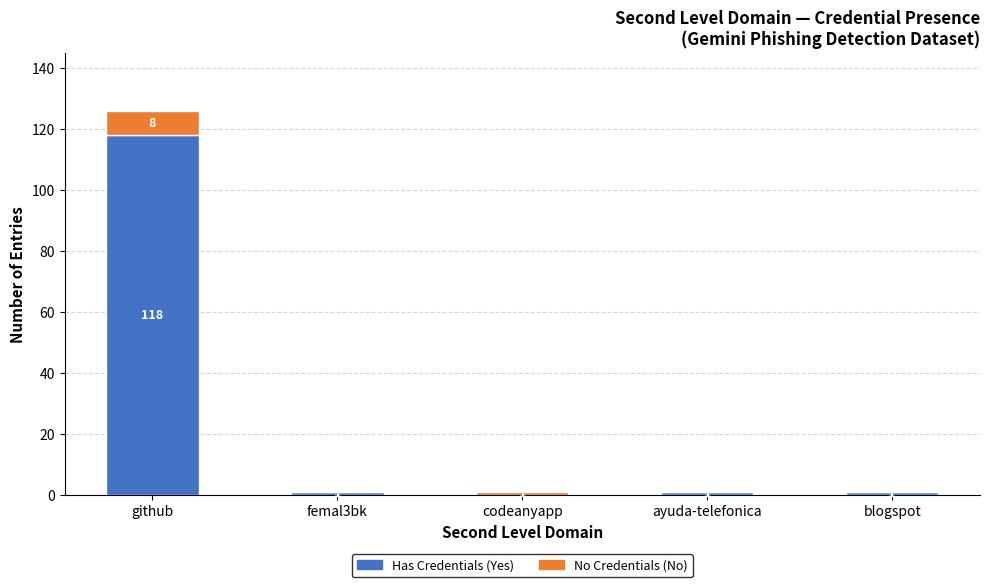

How many data points does each series have?

5